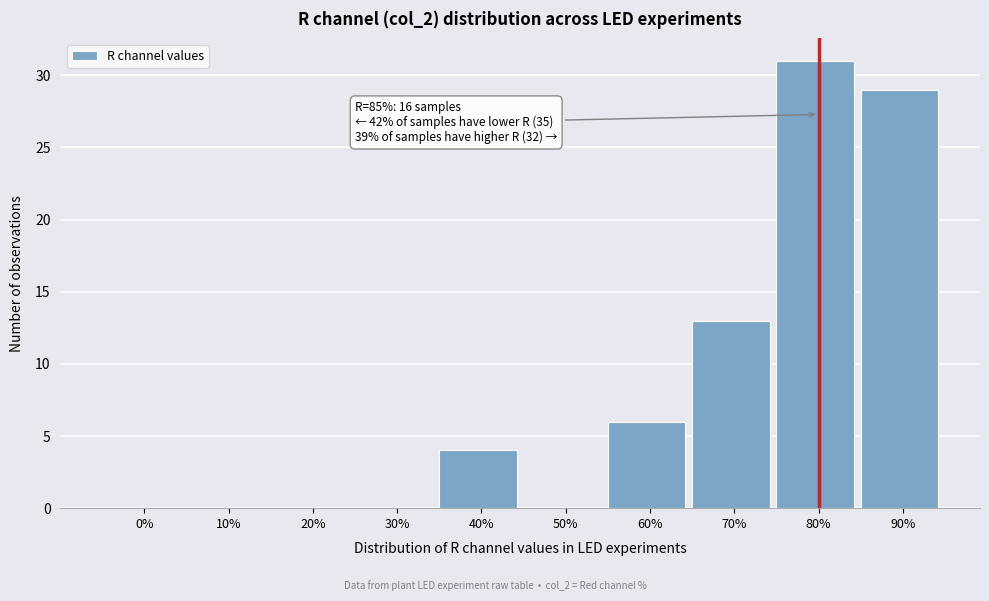

Reading left to right, what are all the values shown in this chart?

0%=0	10%=0	20%=0	30%=0	40%=4	50%=0	60%=6	70%=13	80%=31	90%=29